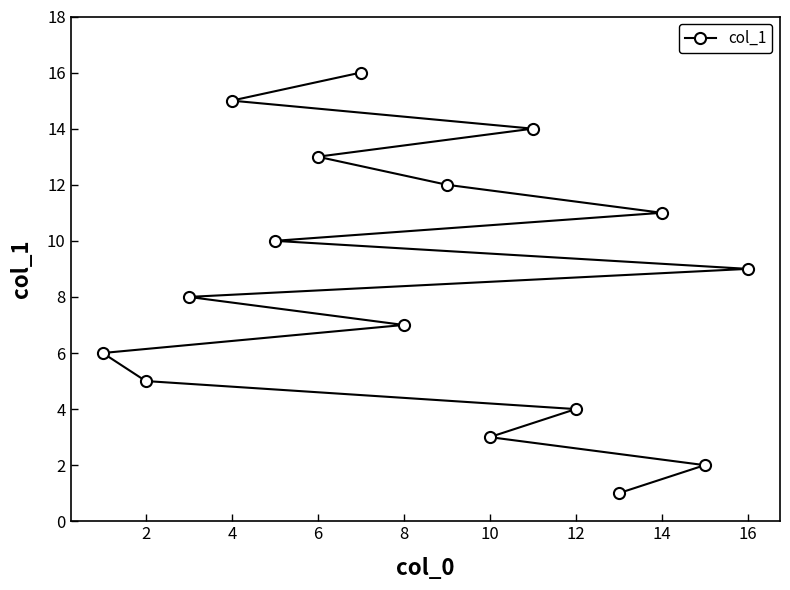

What is the difference between the maximum and minimum values?

15